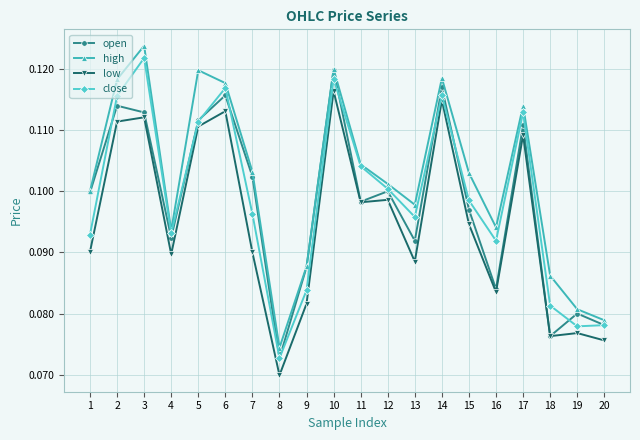

What is the total value across all series at 7?

0.4